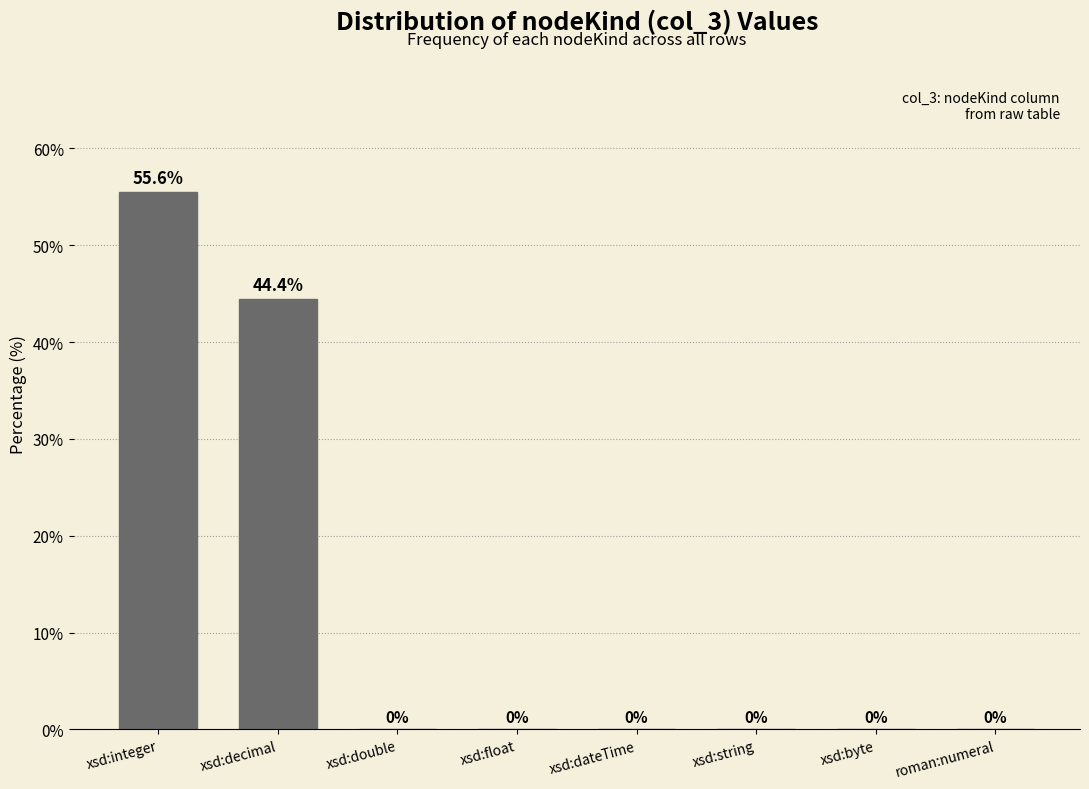

Reading right to left, transcribe all the data shown in this chart.

roman:numeral=0.0	xsd:byte=0.0	xsd:string=0.0	xsd:dateTime=0.0	xsd:float=0.0	xsd:double=0.0	xsd:decimal=44.4	xsd:integer=55.6